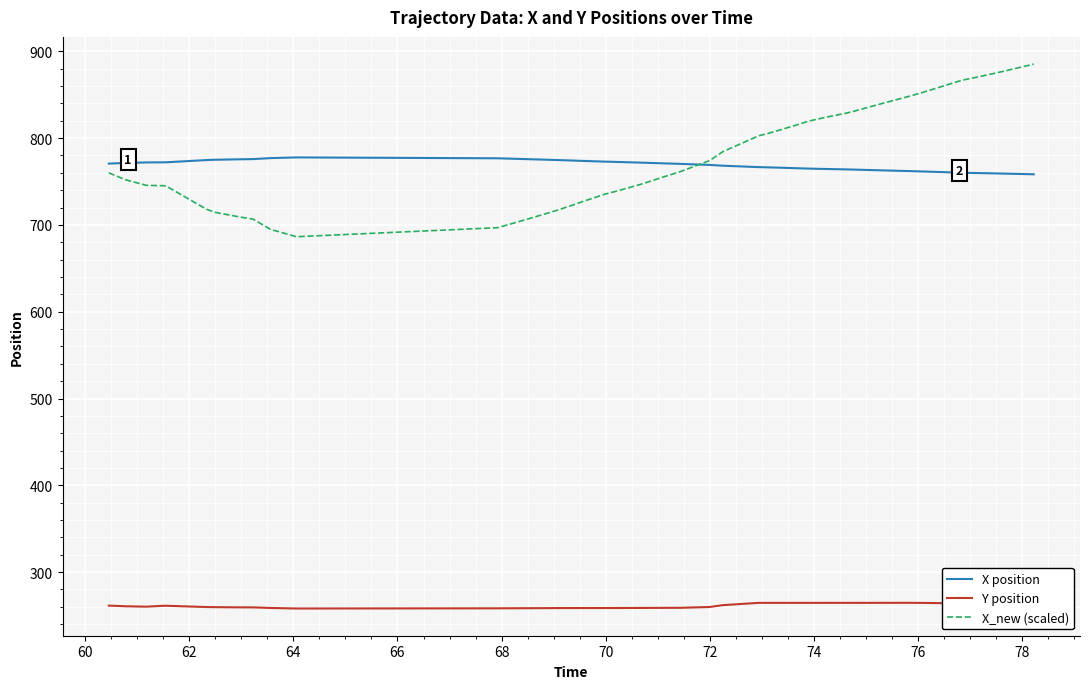

True or false: Y position has more than 2 points higher than both neighbors.

True